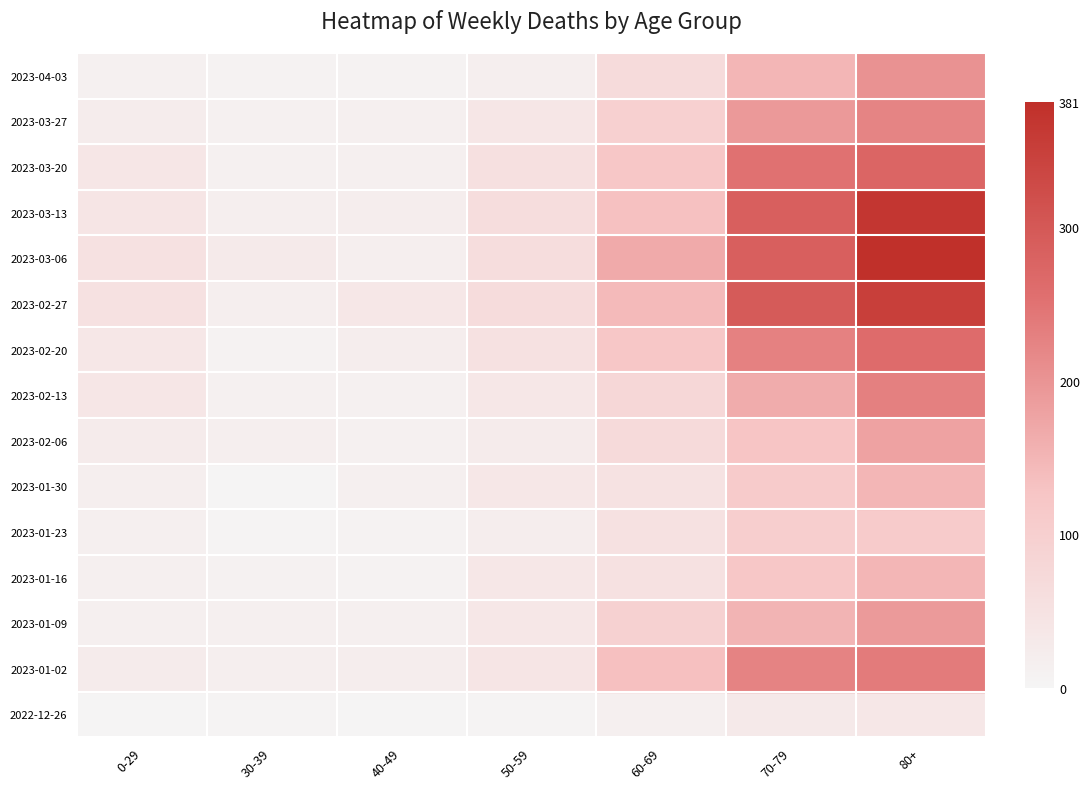

At which category is the sum across all series the highest?

80+